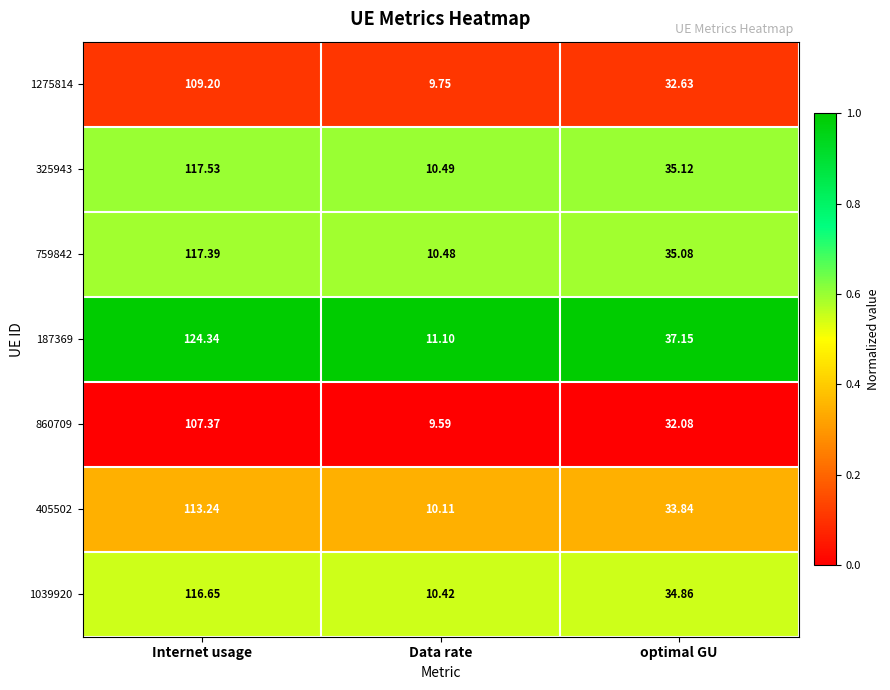

Which label corresponds to the smallest value in the chart?

Data rate